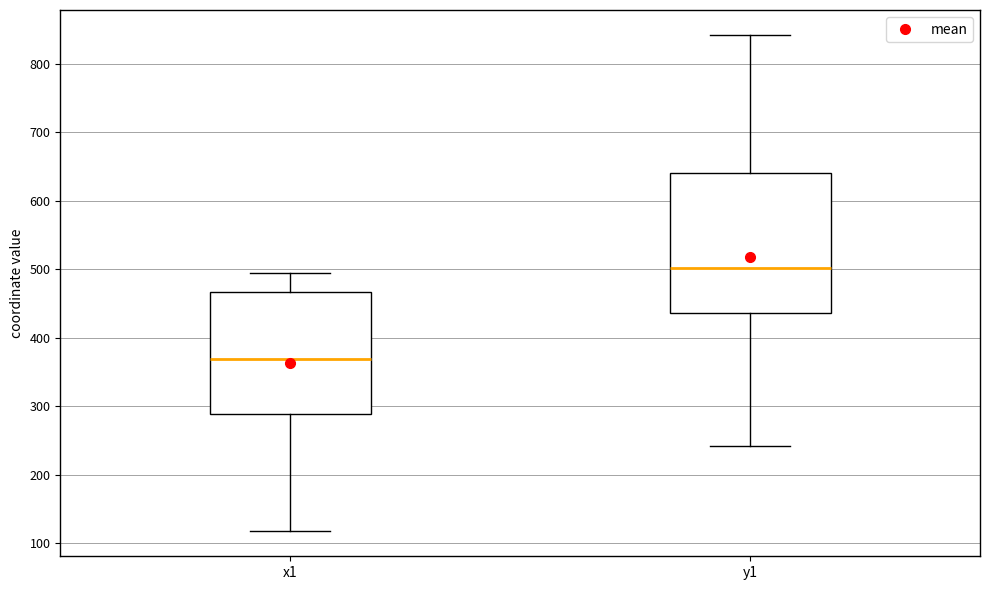

Comparing the boxes themselves (not the whiskers), which one is the tallest?

y1